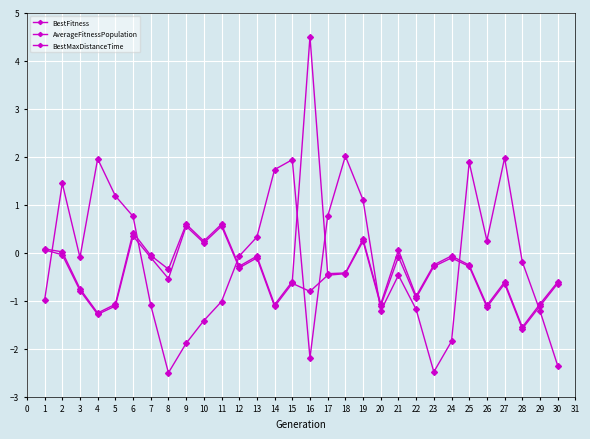

What is the greatest value displayed?

4.5